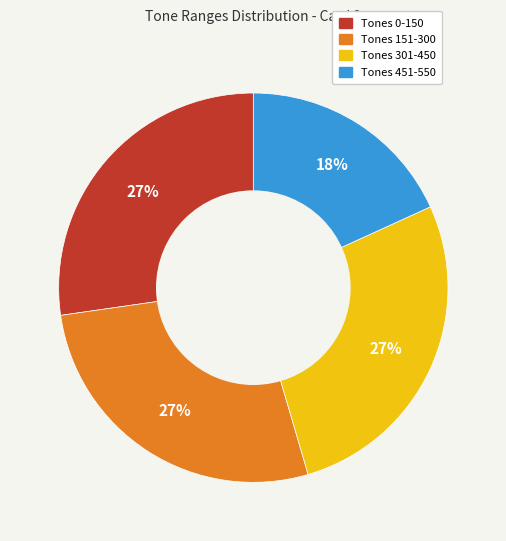

To the nearest percent, what is the difference between the largest and smallest slice percentages?

9%